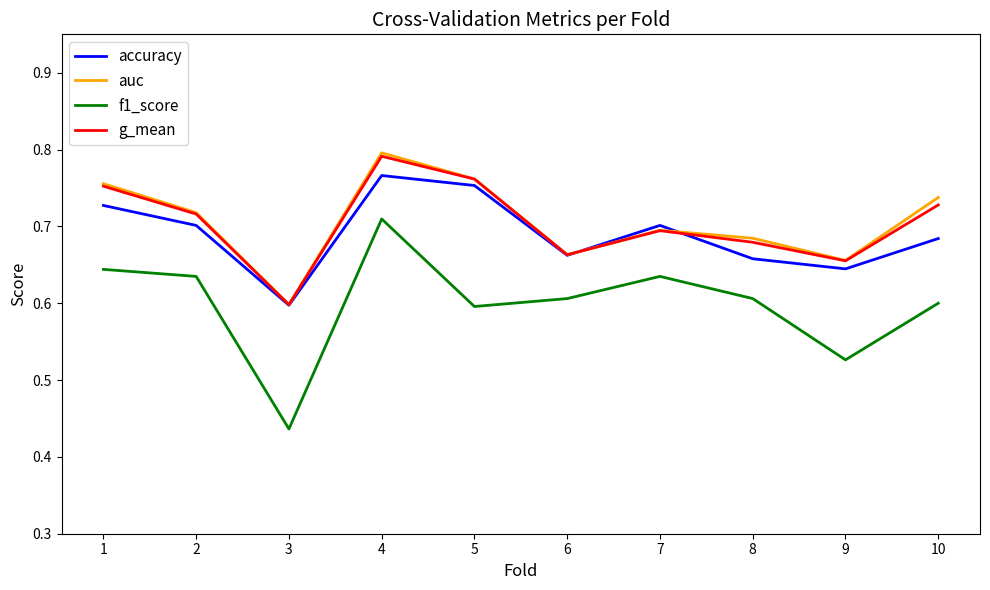

What is the total value across all series at 5?

2.9